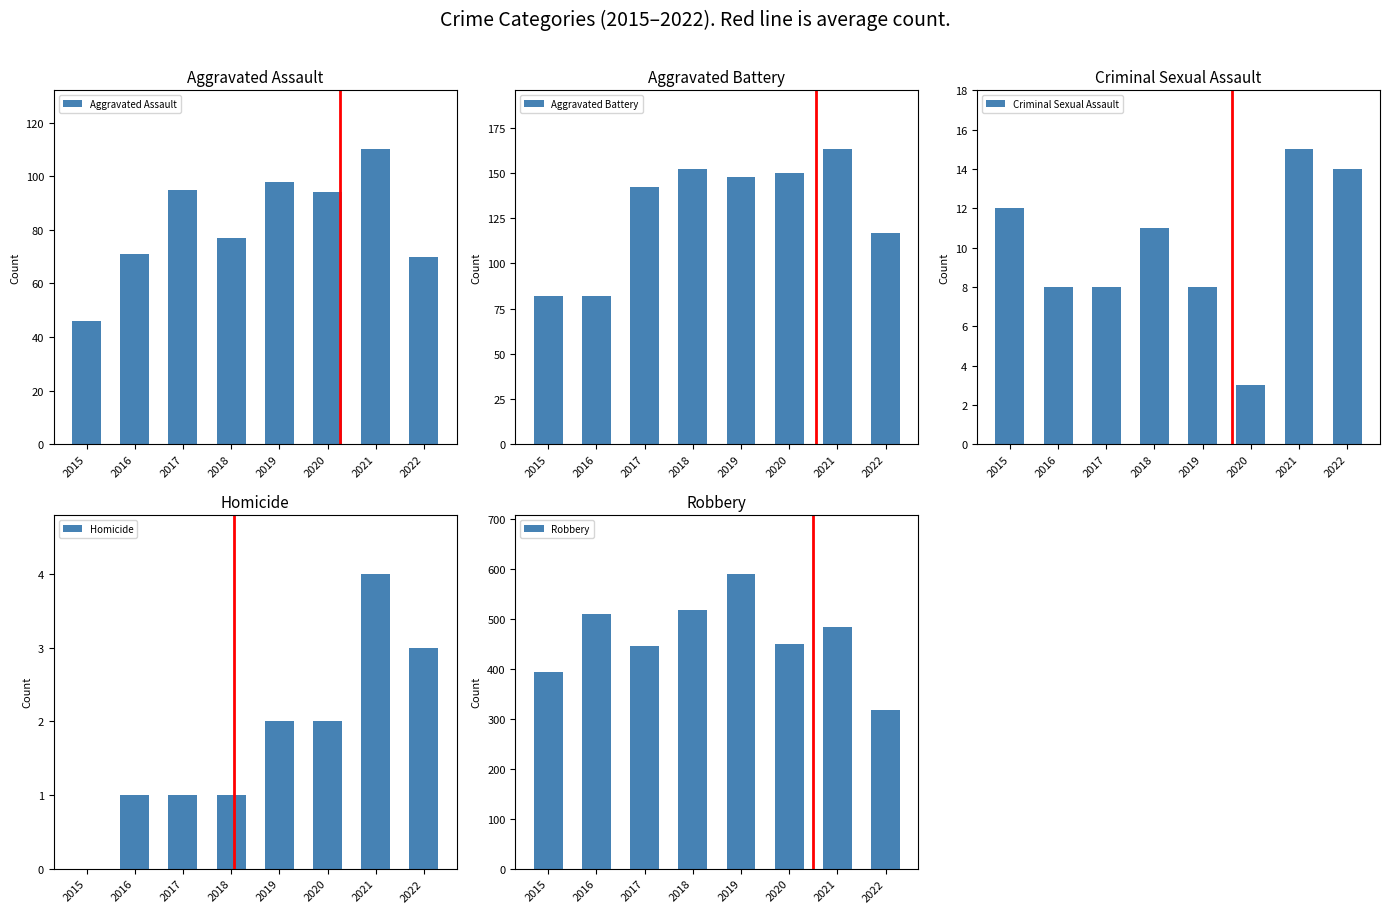

The Homicide series shows 5 at 2022. True or false?

False